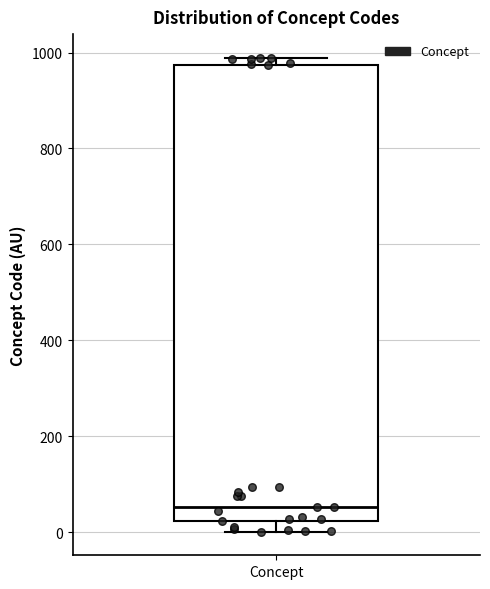

Read this box plot against the y-axis: the position of the median line, the range covered by the box, and the ends of both whiskers. The values are not printed on the chart, so give them approximately, as read against the axis.

median 60, box 20 to 980, whiskers 0 to 980 (just above the box's upper edge)